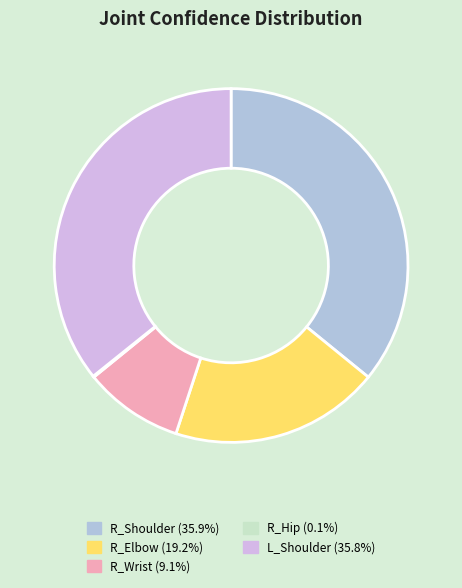

What is the ratio of the value at R_Wrist (9.1%) to the value at R_Elbow (19.2%)?

0.5